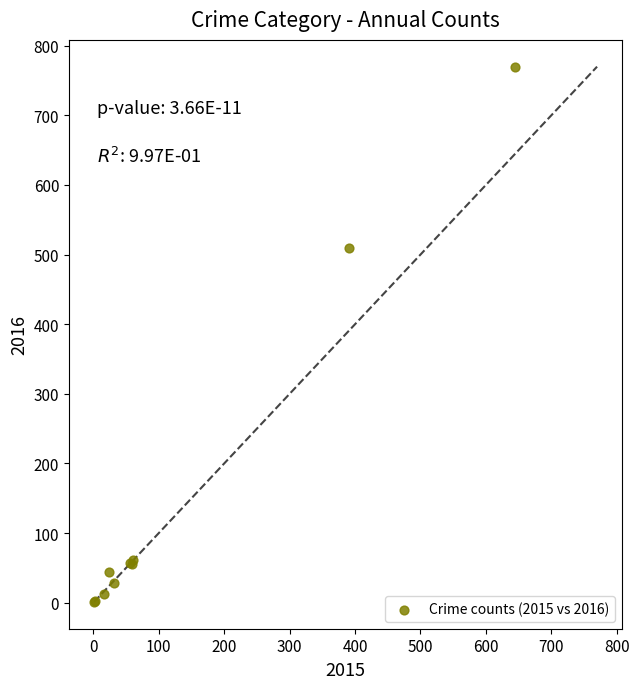

What Y value in the scatter plot is closest to 385?

509